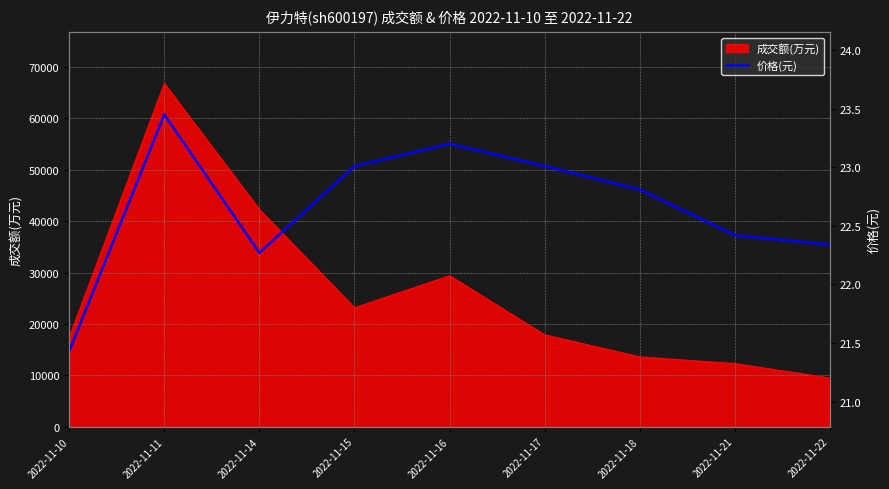

How many interior local valleys (lower than both neighbors) does the data have?

1